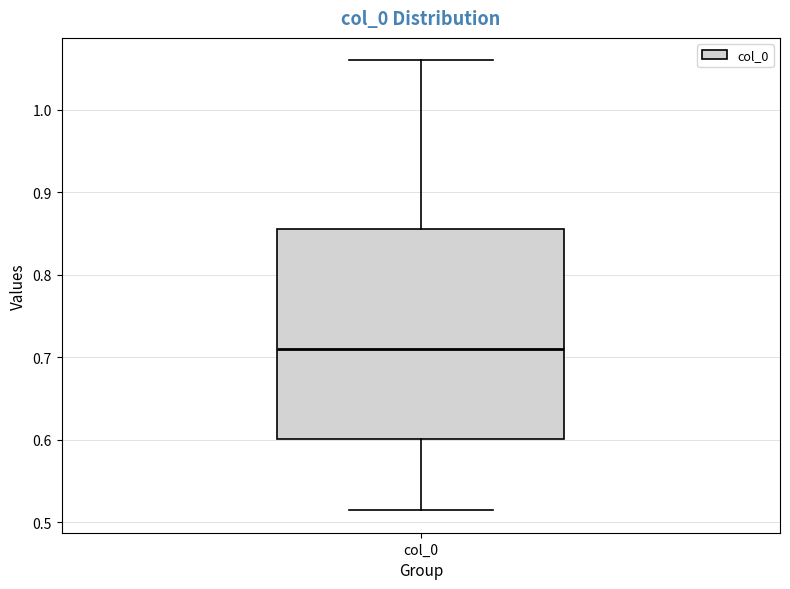

Transcribe this box plot: give where the median line is, the range the box spans, and where the two whiskers end, as read against the y-axis. The values are not printed on the chart, so give them approximately, as read against the axis.

median 0.71, box 0.60 to 0.86, whiskers 0.51 to 1.06